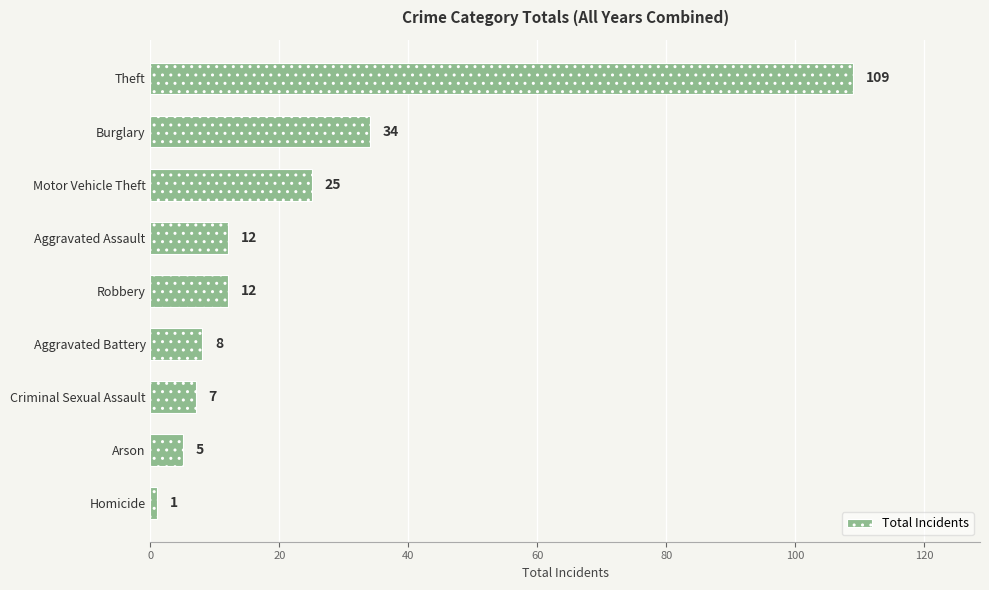

Reading bottom to top, extract all data points from this chart.

1	5	7	8	12	12	25	34	109